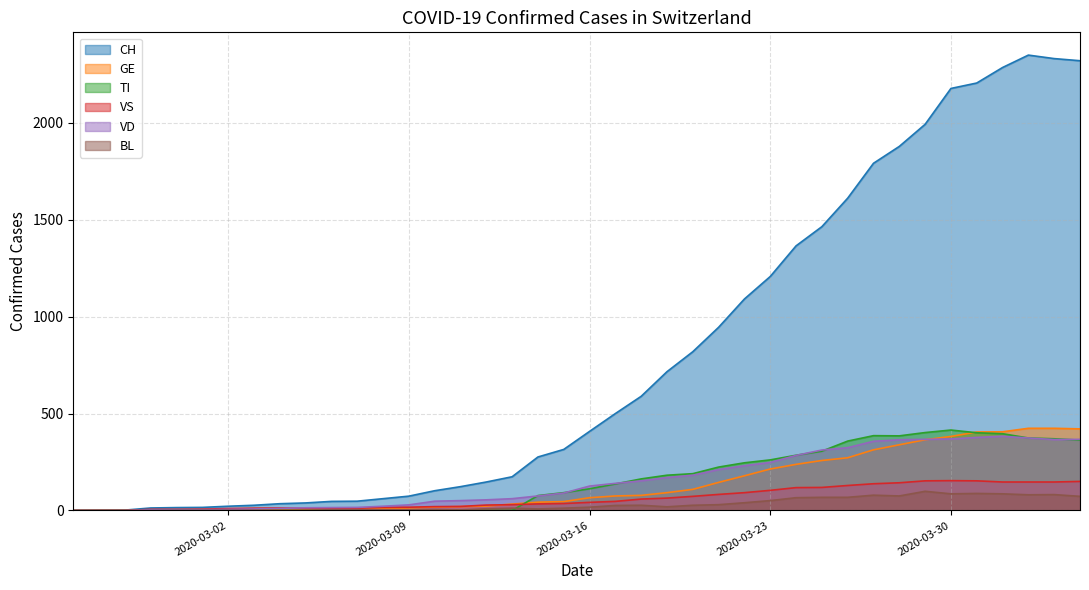

What is the maximum value shown in the chart?

2349